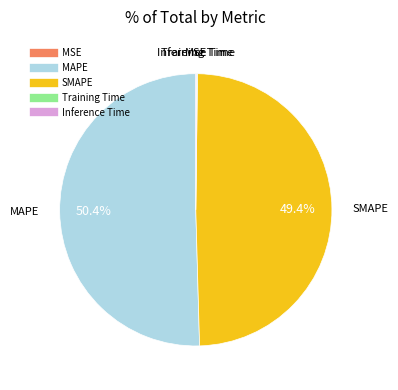

Which category has the biggest portion of the pie?

MAPE